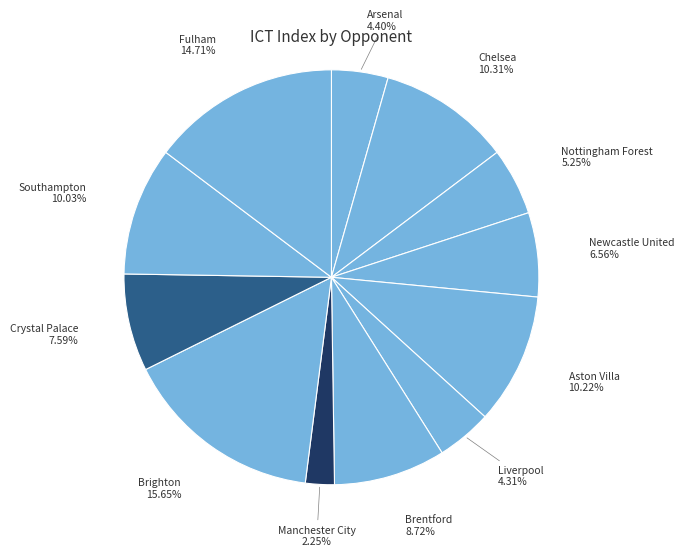

What percentage do Nottingham Forest and Chelsea together represent?

15.6%